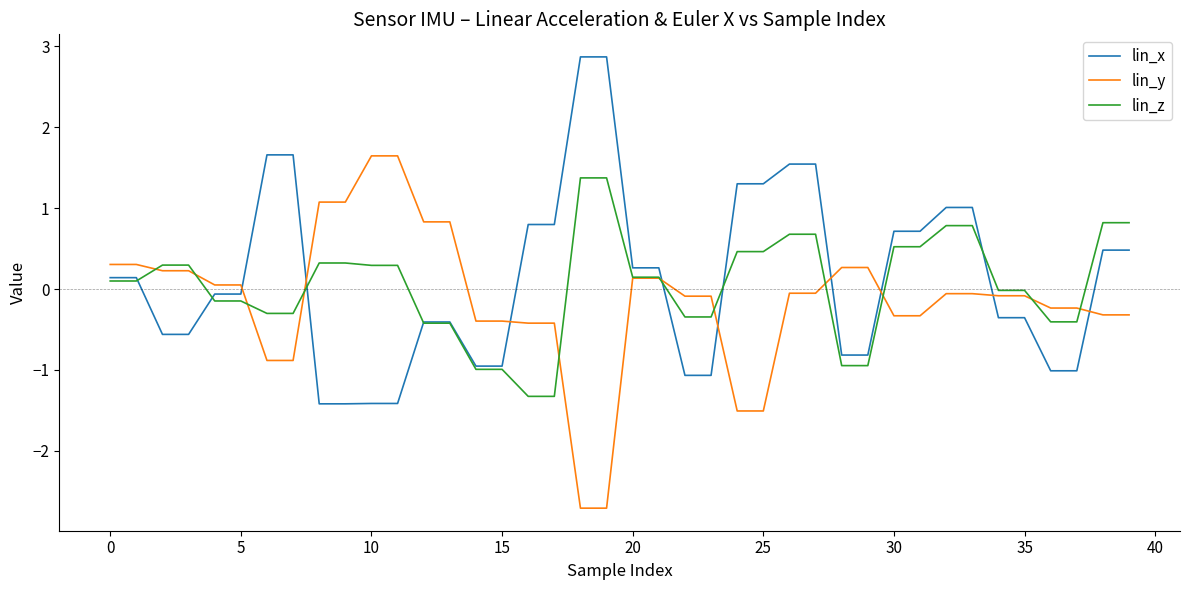

What is the maximum value shown in the chart?

2.9